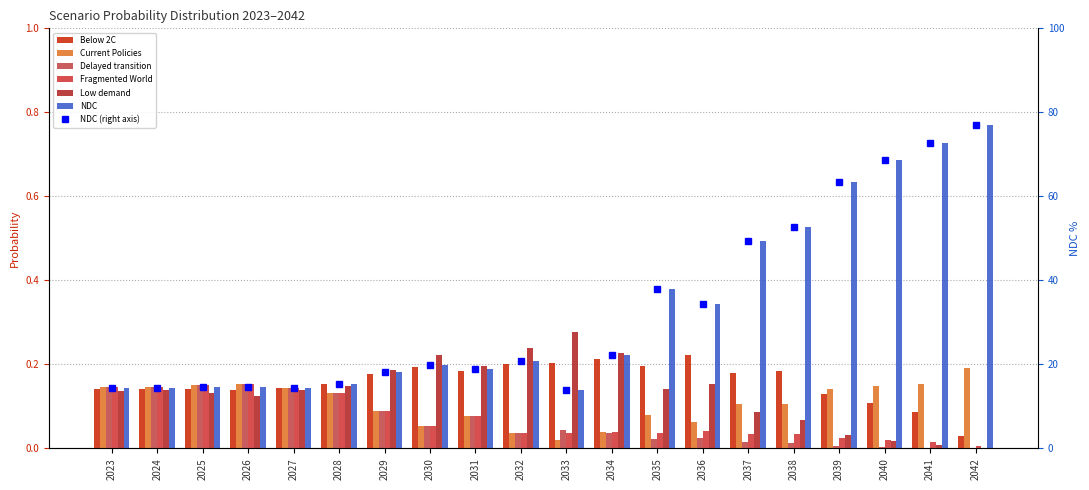

Read the Current Policies value at 2041.

0.2